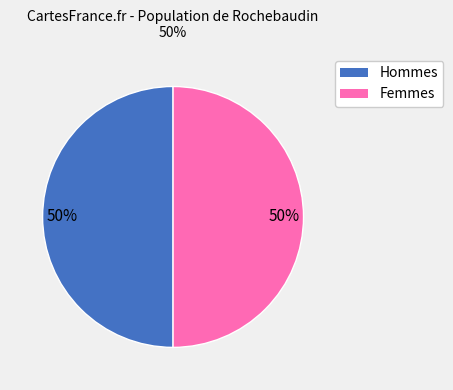

What is the ratio of the value at Femmes to the value at Hommes?

1.0